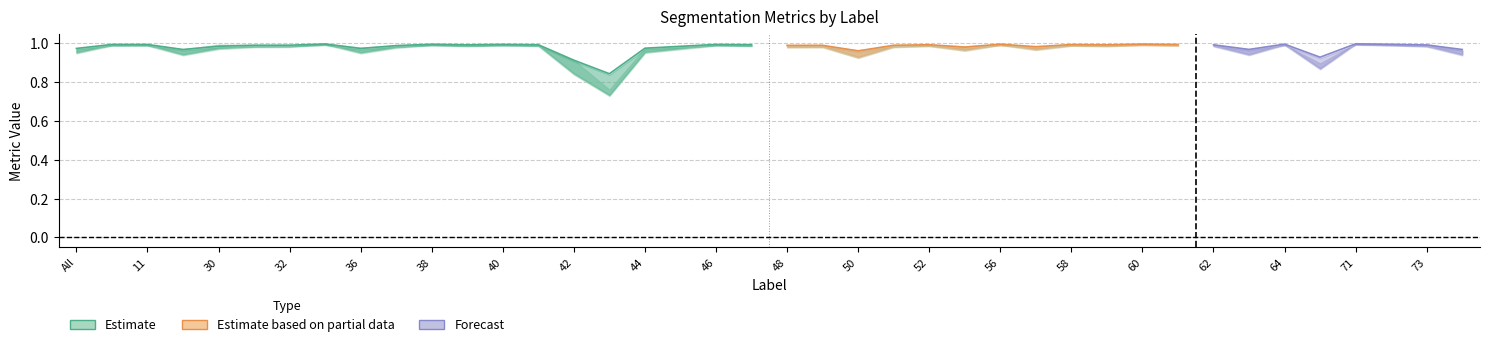

Where is the first local maximum for Jaccard?

4